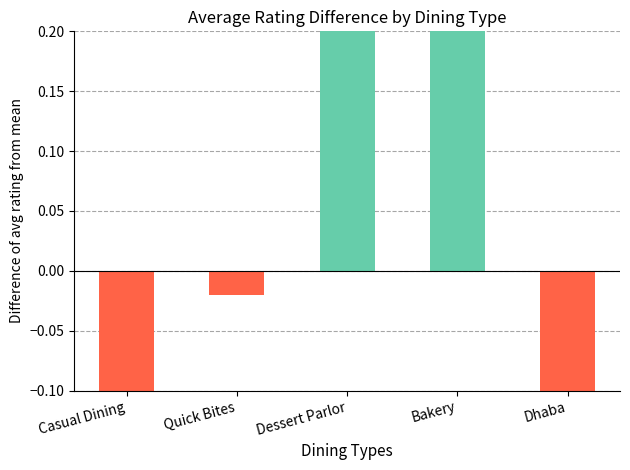

Which has a higher value, Dhaba or Casual Dining?

Dhaba